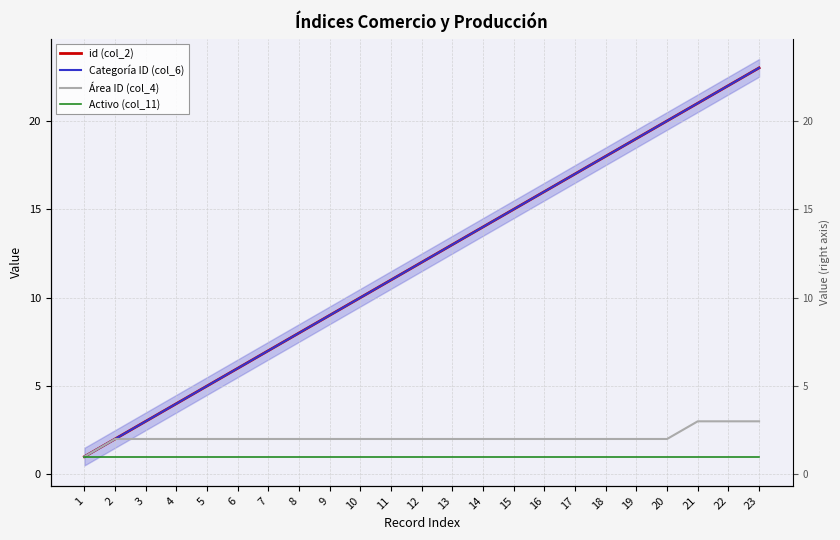

What is the minimum value shown in the chart?

1